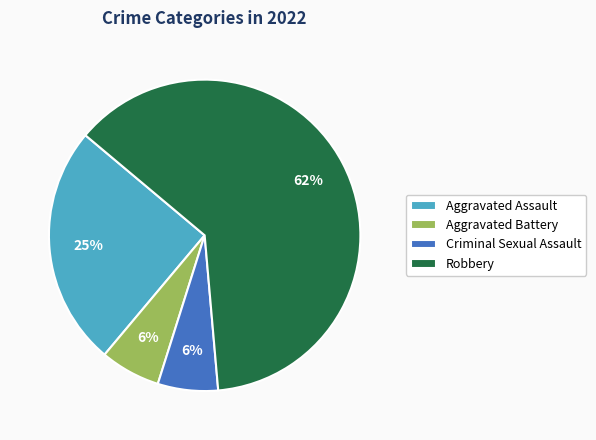

Do Aggravated Assault and Criminal Sexual Assault together represent more than half of the pie?

No